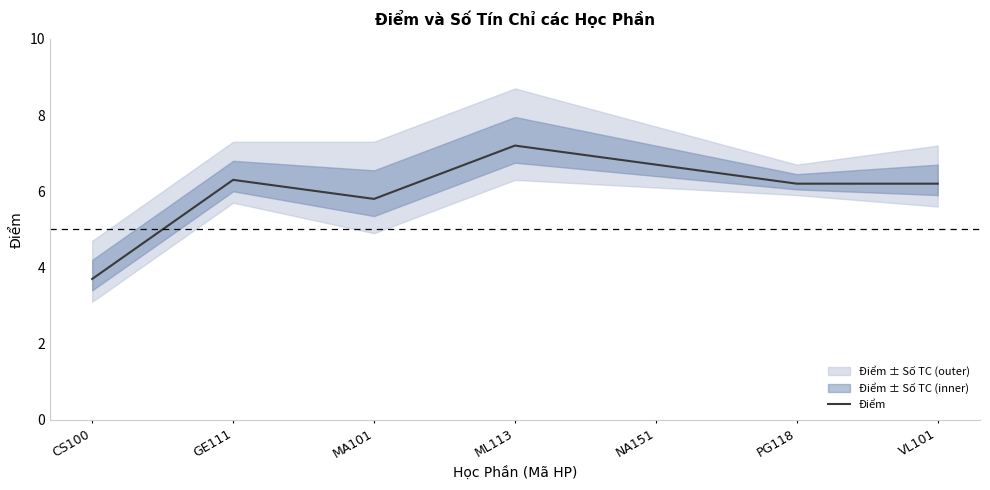

What is the average value?

6.0